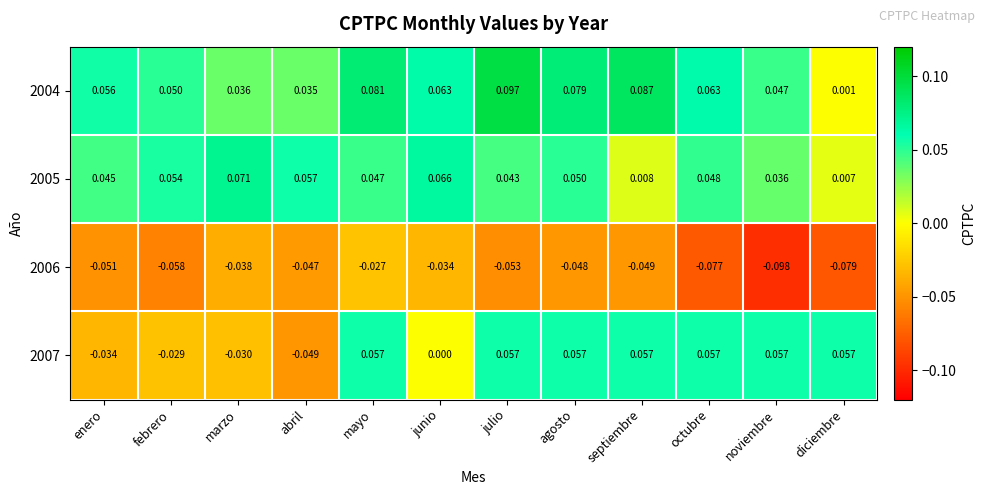

At which category is the sum across all series the highest?

mayo